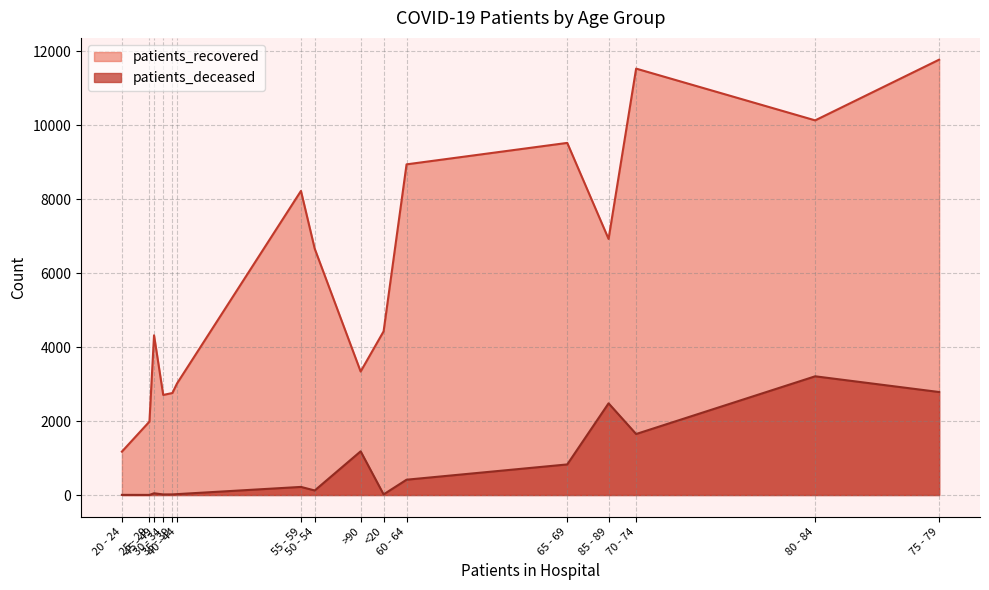

Between 65 - 69 and >90, which series saw the biggest shift?

patients_recovered